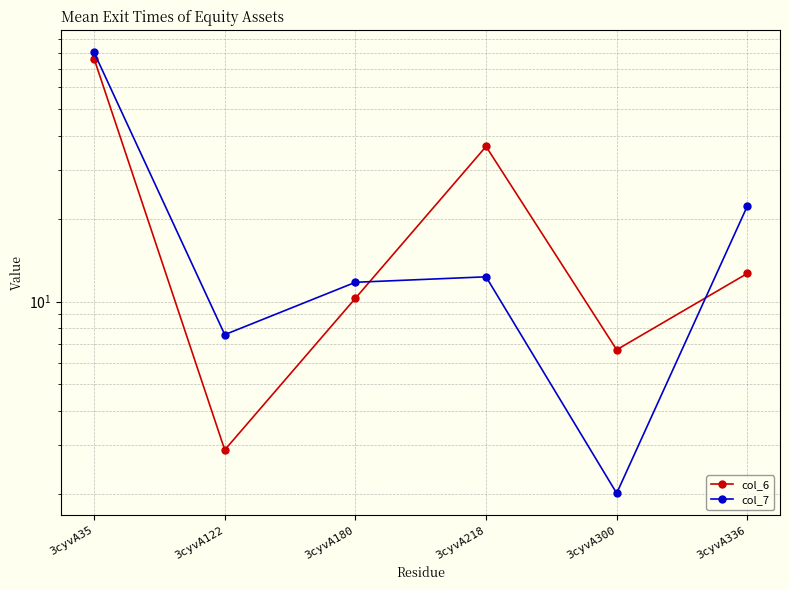

How many lines are shown in the chart?

2